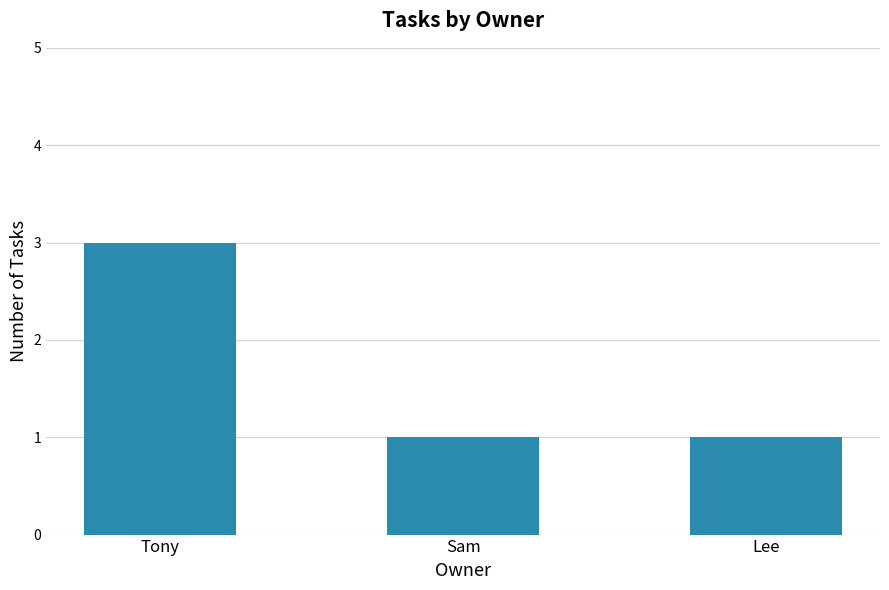

What is the difference between the values at Tony and Sam?

2